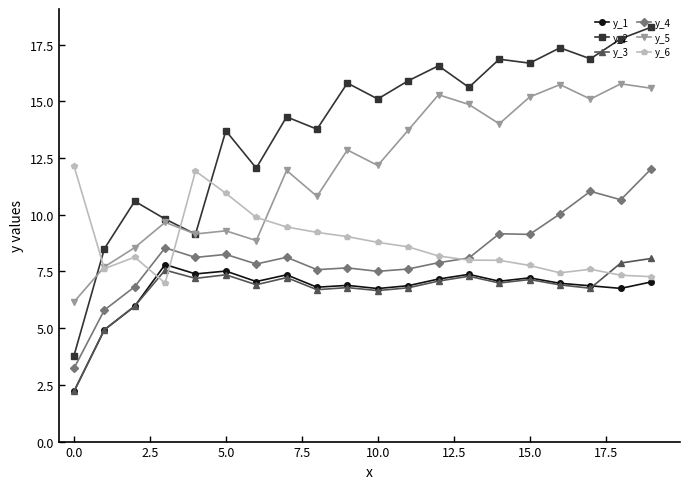

What are all the series names shown in the legend?

y_1, y_2, y_3, y_4, y_5, y_6